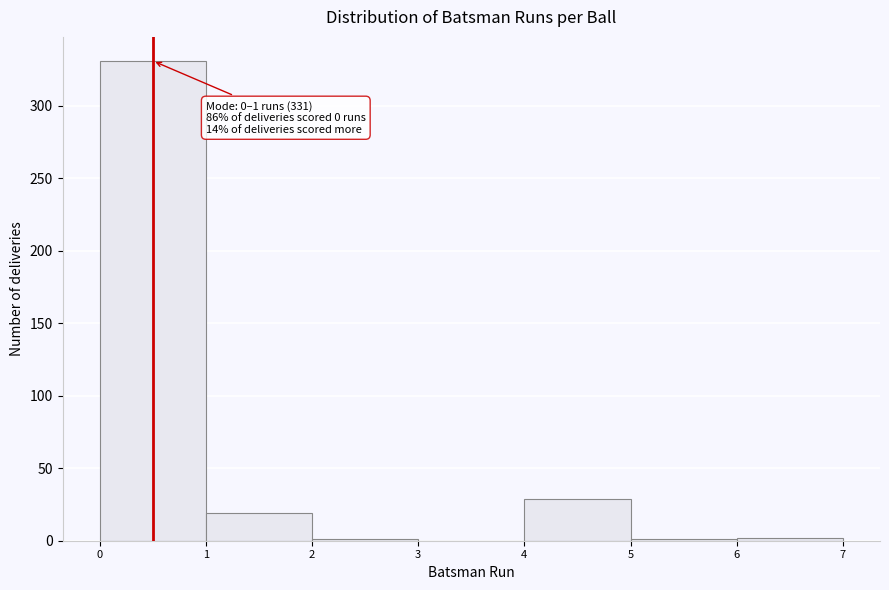

Which range on the x-axis has the tallest bar?

0 to 1